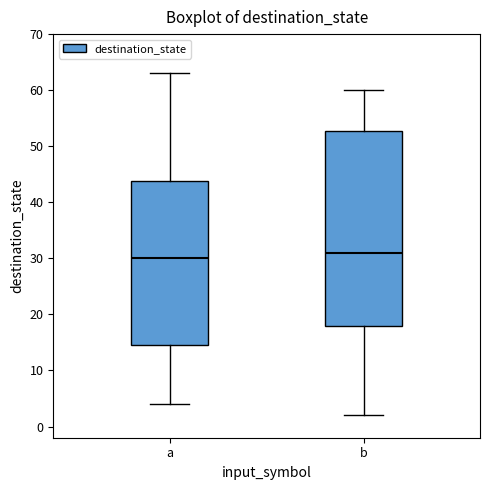

Where does the median line of the box for b sit on the y-axis? The values are not printed on the chart, so give them approximately, as read against the axis.

31